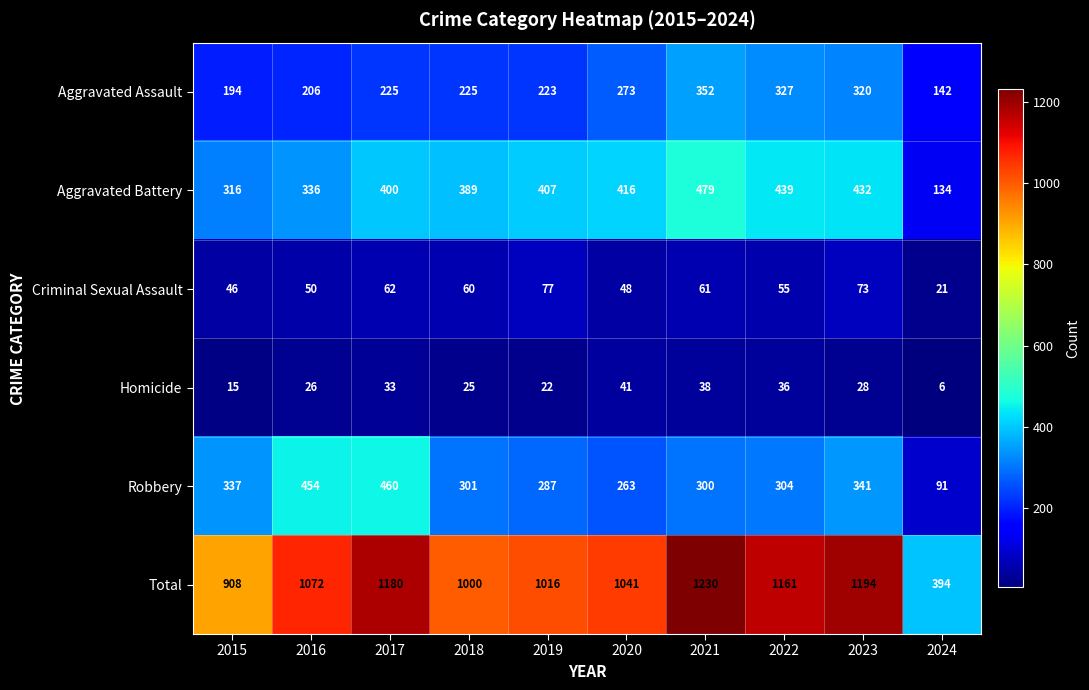

Which series changed the most between 2015 and 2017?

Total